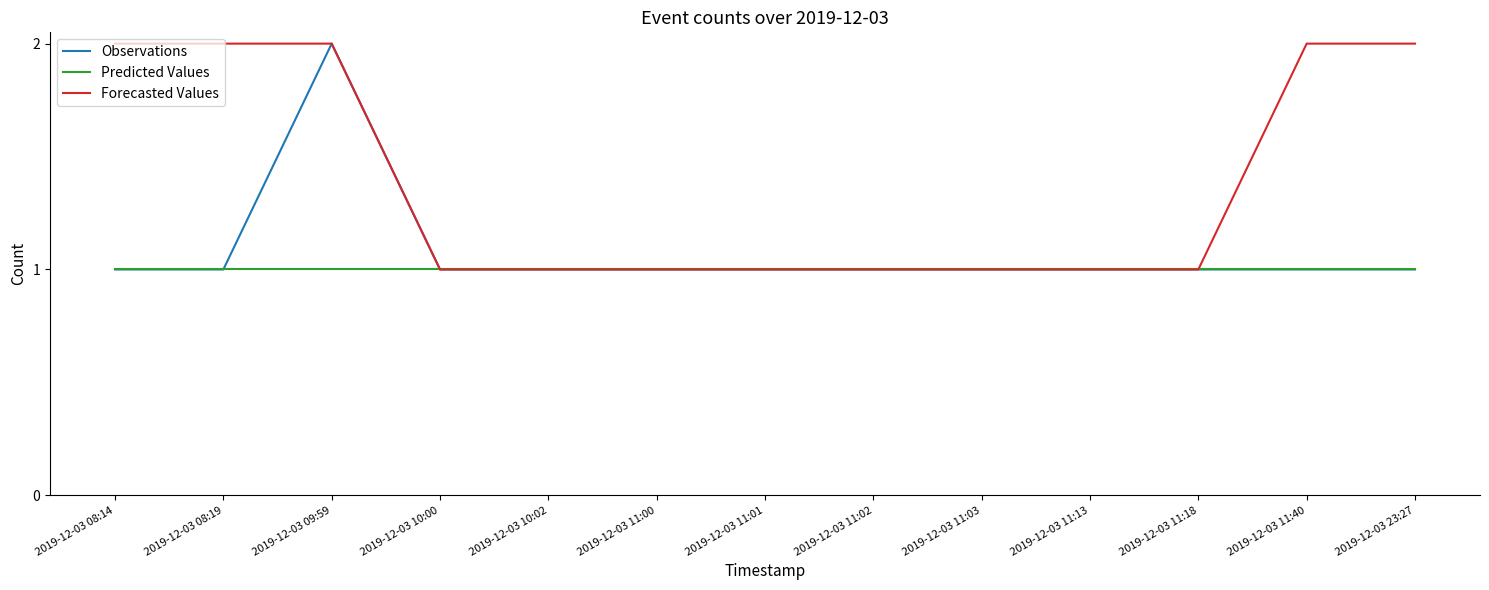

Rank the series by their average value, from highest to lowest.

Forecasted Values, Observations, Predicted Values